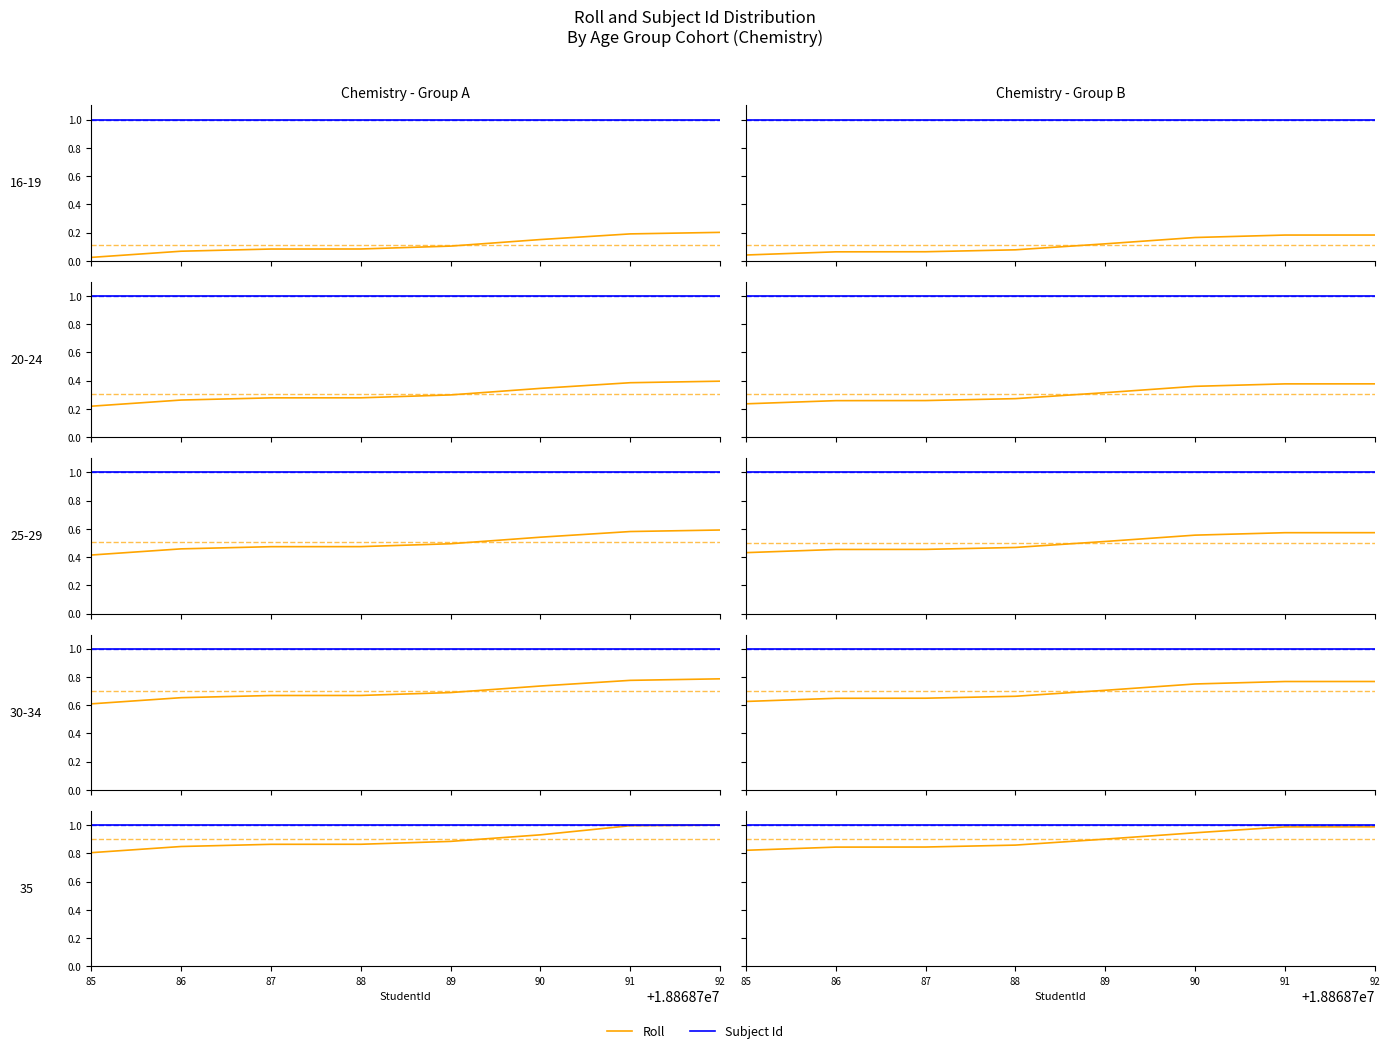

True or false: Subject Id has a value of 1.0 at 89.

True